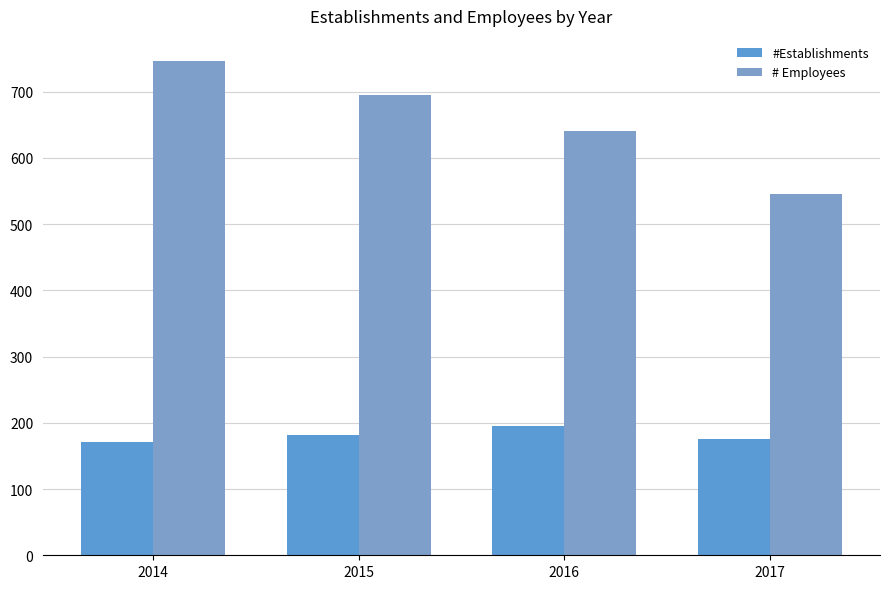

How many series are shown in this chart?

2